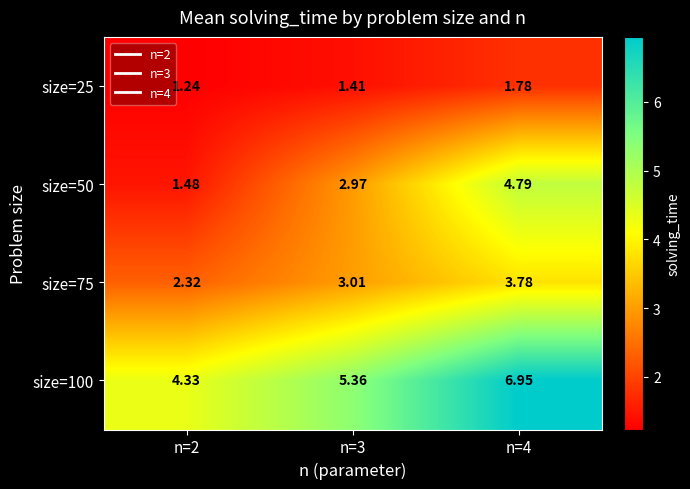

Is the value of size=25 at n=3 greater than the value of size=75 at n=3?

No